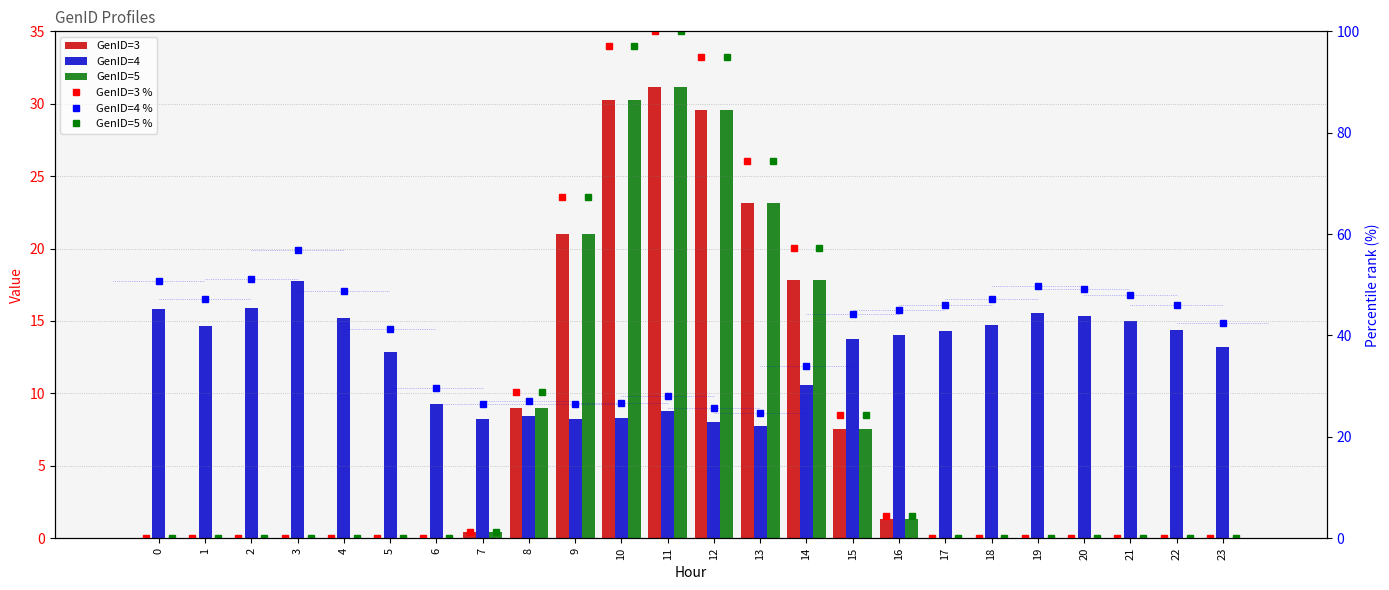

What is the sum of the GenID=4 values at 17 and 14?

24.9